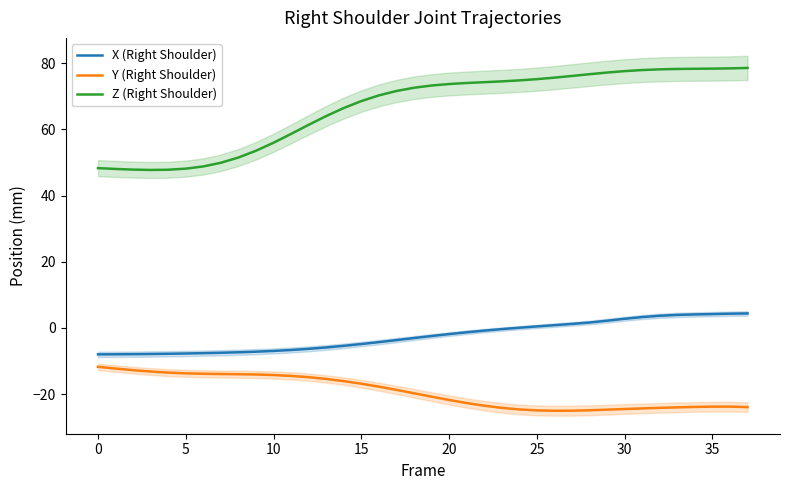

True or false: Y (Right Shoulder) and Z (Right Shoulder) intersect in this chart.

False